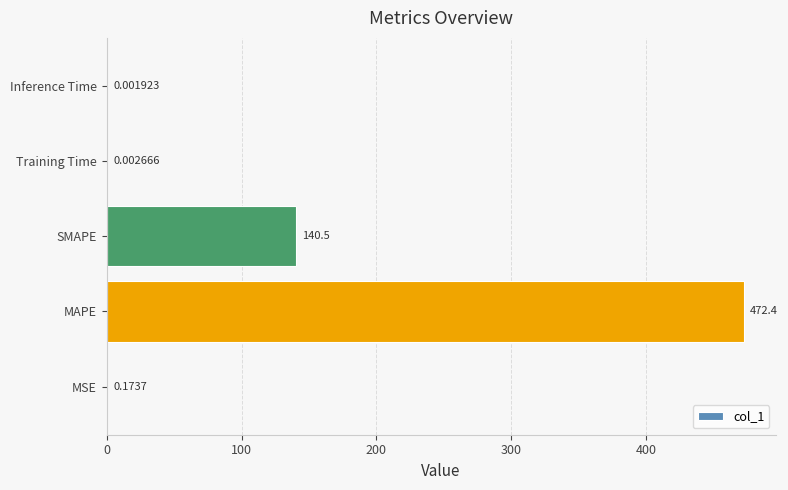

Does the chart contain stacked bars?

No